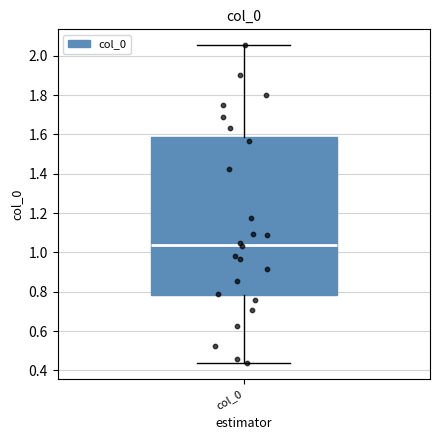

Transcribe this box plot: give where the median line is, the range the box spans, and where the two whiskers end, as read against the y-axis. The values are not printed on the chart, so give them approximately, as read against the axis.

median 1.04, box 0.78 to 1.58, whiskers 0.44 to 2.06